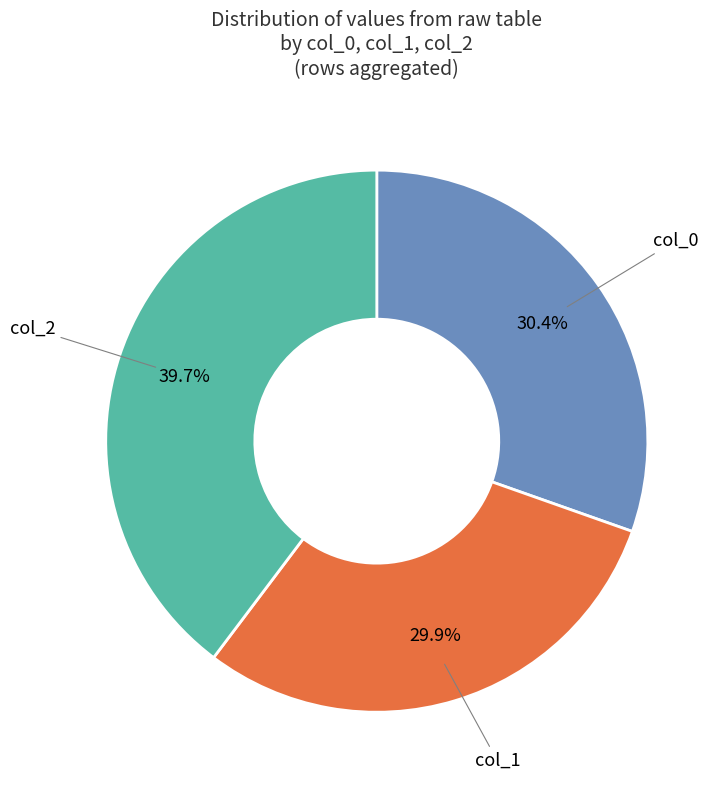

Does any single category account for the majority?

No